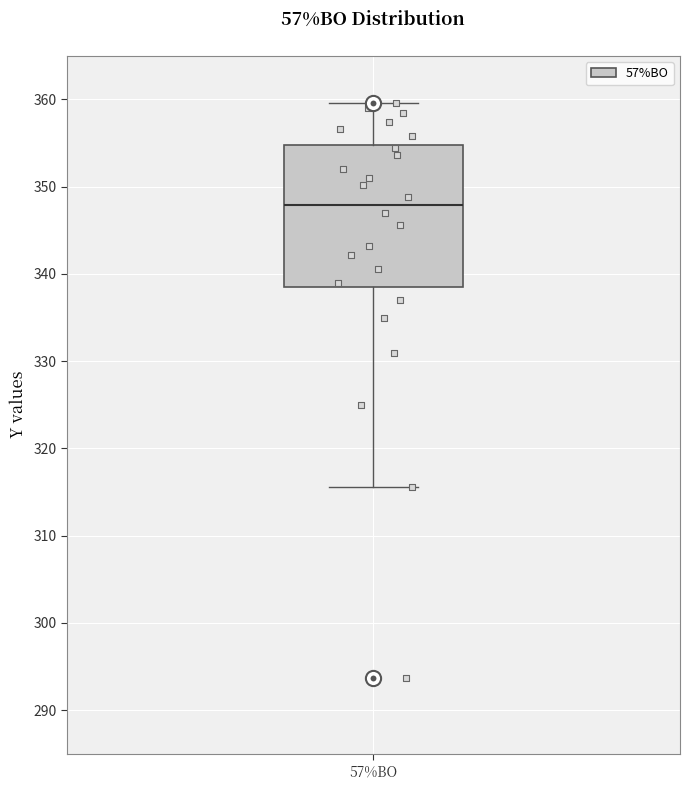

Where does the upper whisker of the box for 57%BO end on the y-axis? The values are not printed on the chart, so give them approximately, as read against the axis.

360